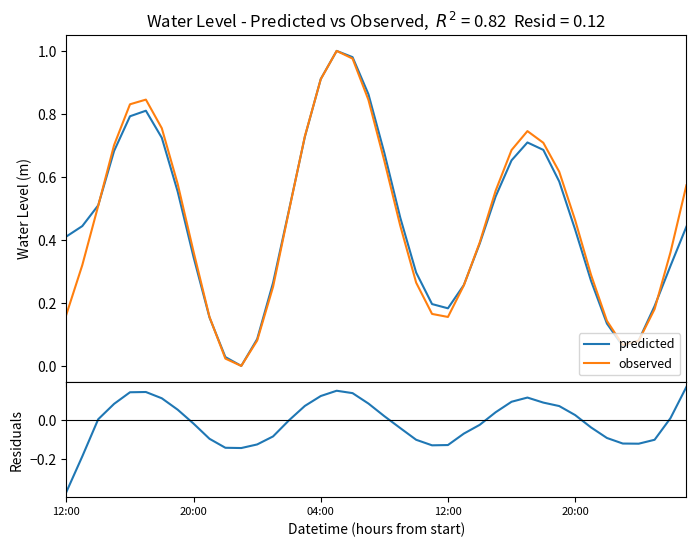

In Residuals, how many points are lower than both neighbors (excluding endpoints)?

3